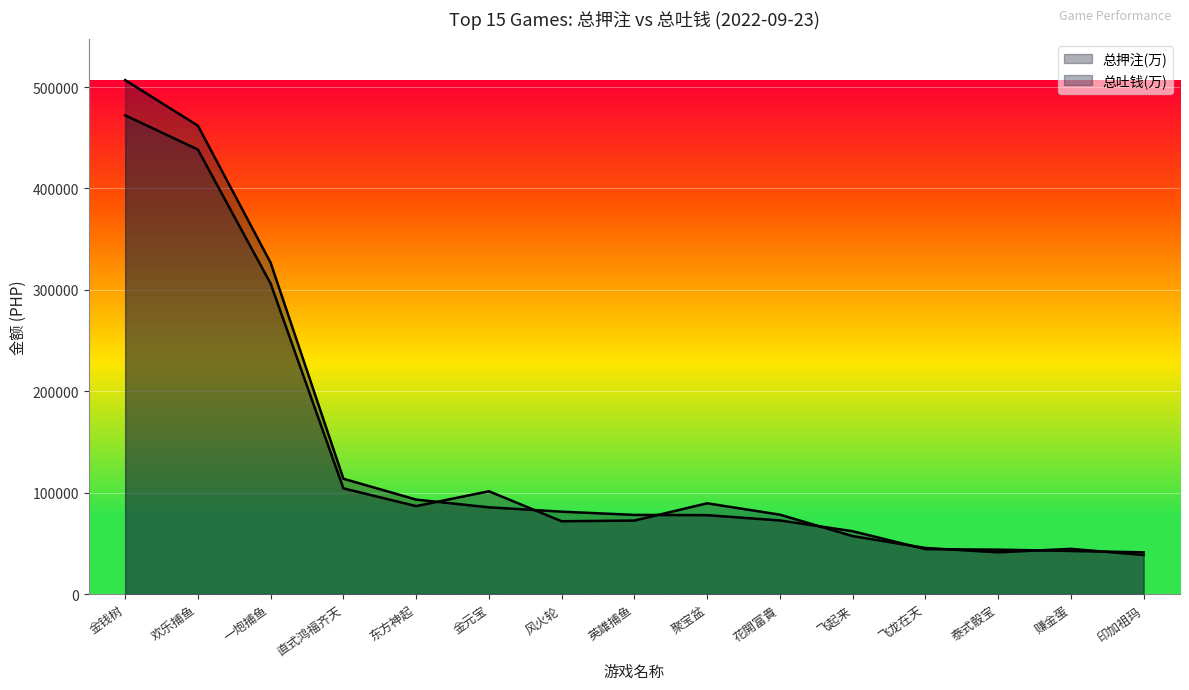

At which category is the sum across all series the highest?

金钱树